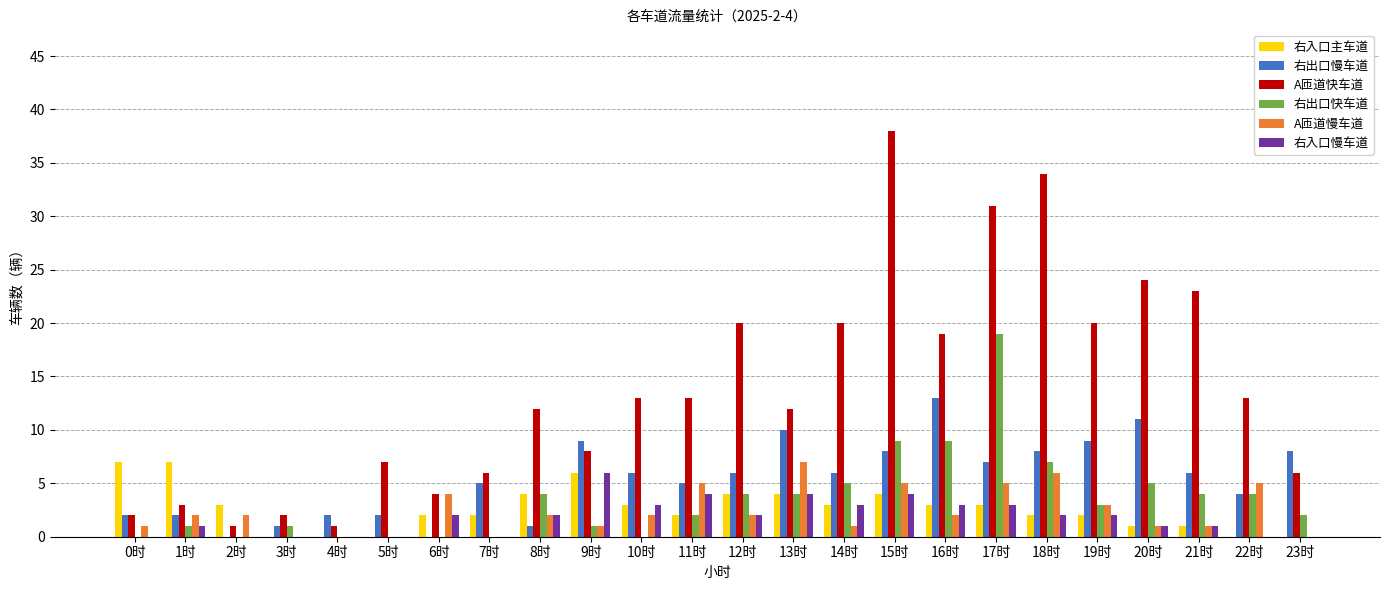

Which series changed the most between 2时 and 20时?

A匝道快车道